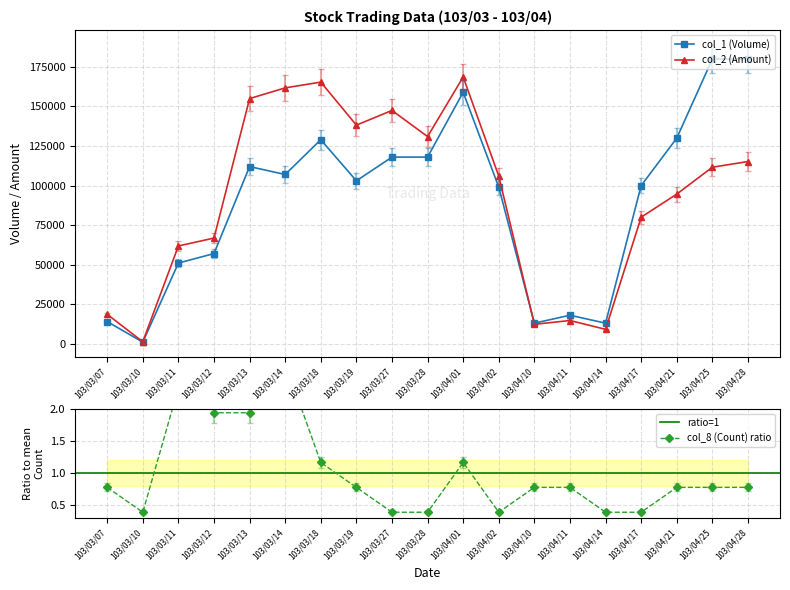

True or false: col_1 (Volume) and col_8 (Count) intersect in this chart.

False